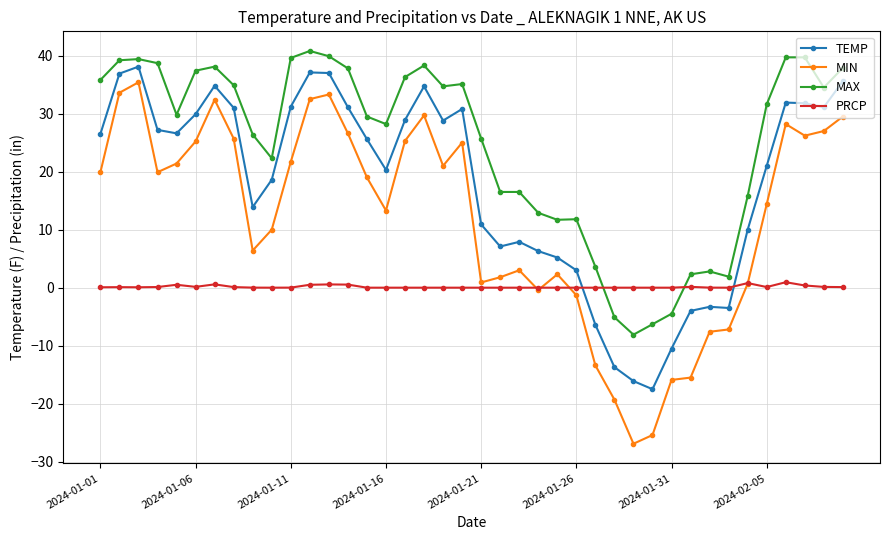

What is the value of the MAX point at the 11th from the left?

39.6